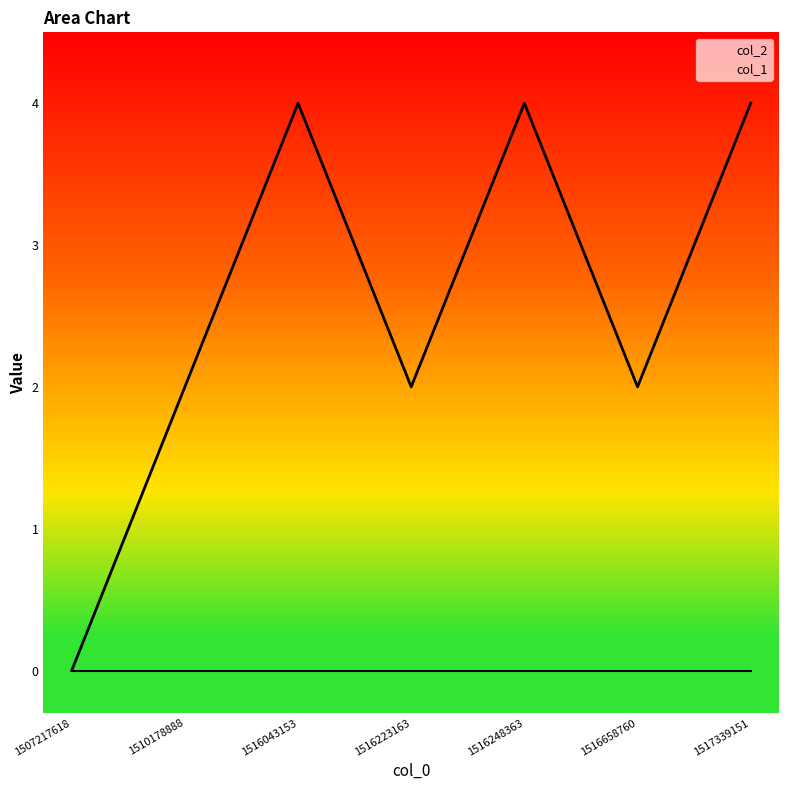

What is the ratio of the value at 1516043153 to the value at 1516237565?

1.3